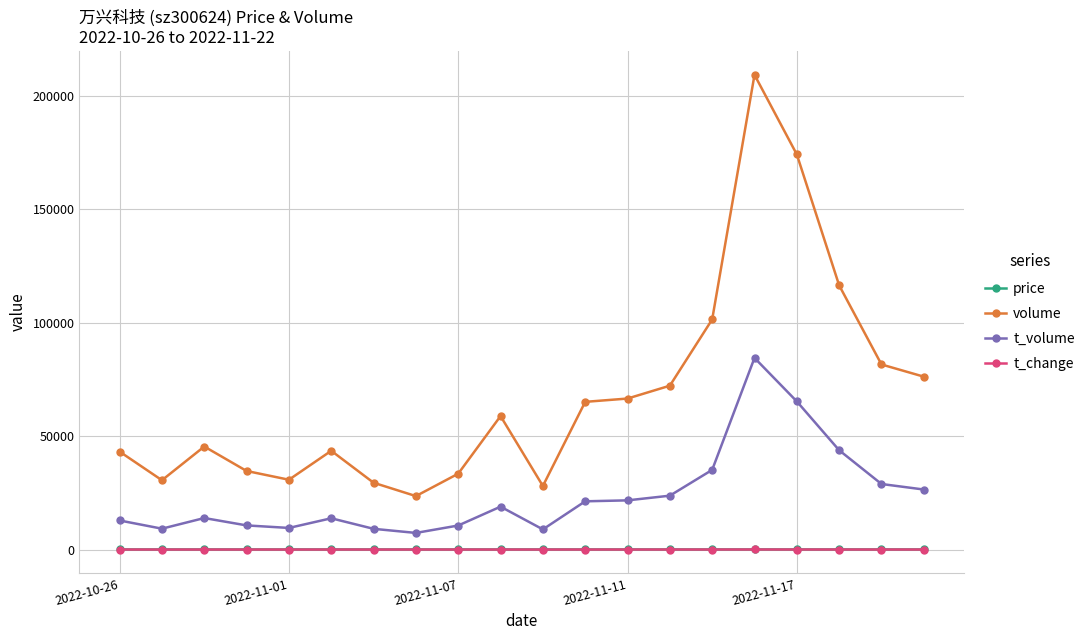

True or false: price and t_volume cross at least once.

False